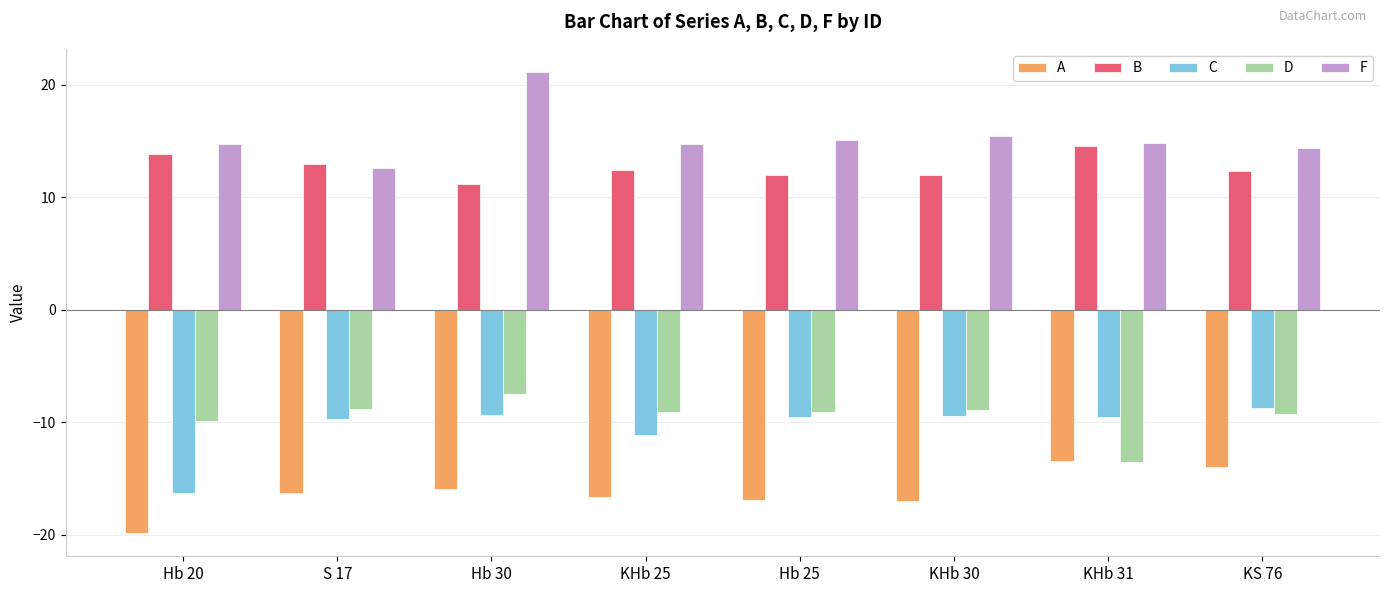

What position from the left is Hb 20?

1